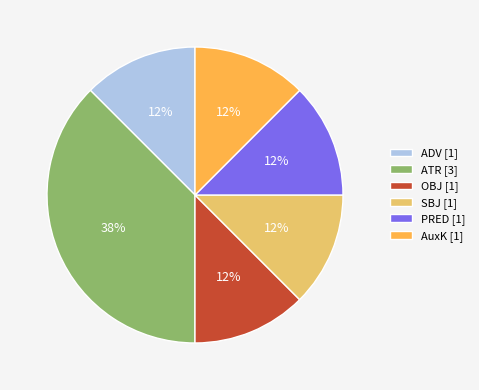

Is it true that AuxK [1] is 12% of the pie?

True